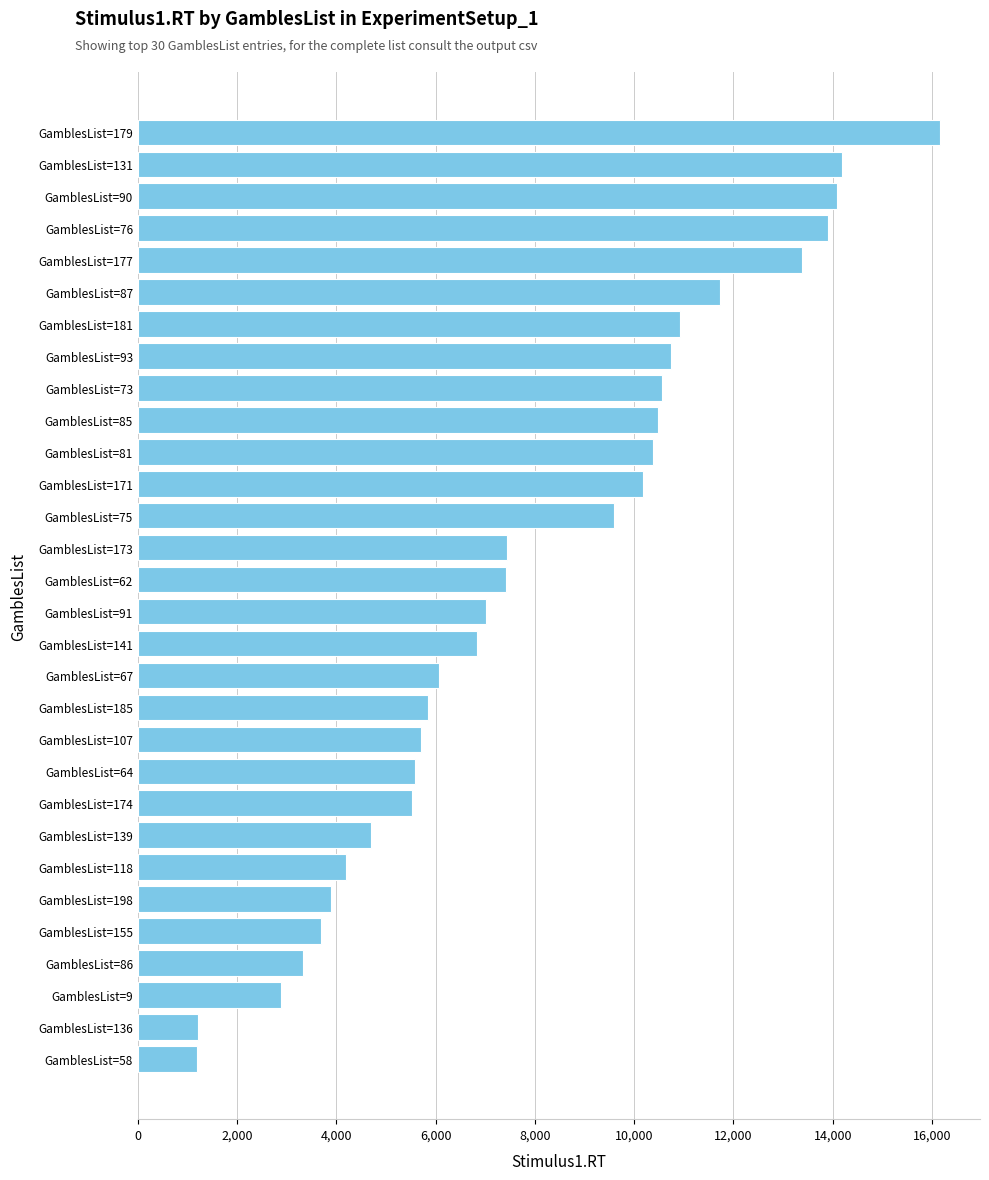

The value at GamblesList=177 is 13375. True or false?

True